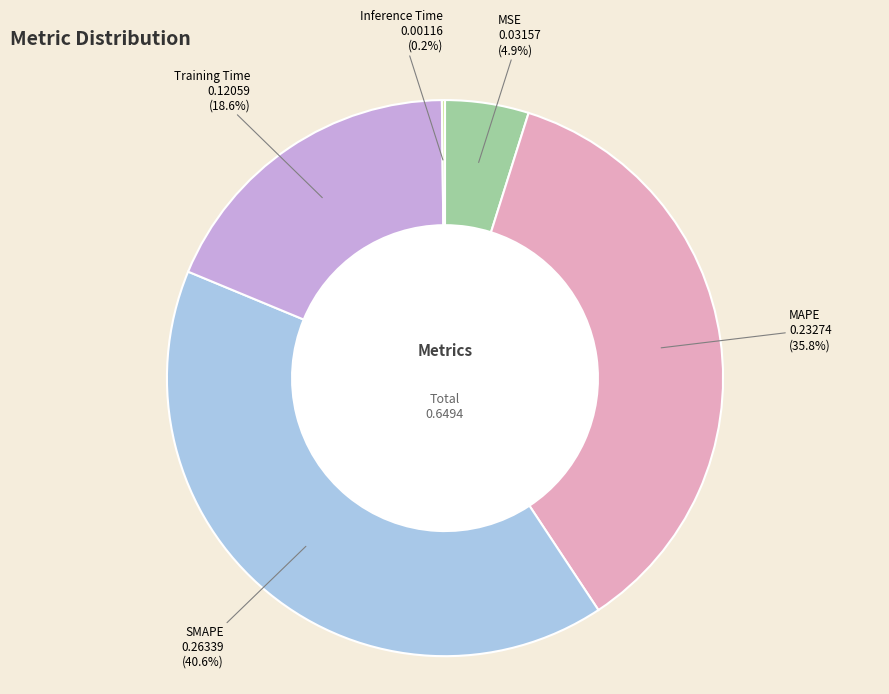

To the nearest percent, what is the difference between the largest and smallest slice percentages?

40%